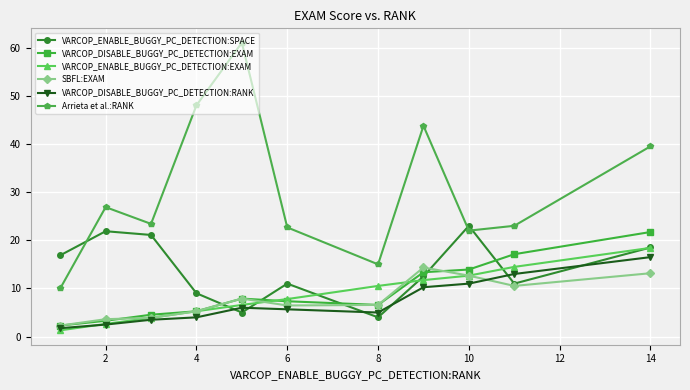

Which series ends up on top after the final intersection of VARCOP_ENABLE_BUGGY_PC_DETECTION:EXAM and VARCOP_DISABLE_BUGGY_PC_DETECTION:RANK?

VARCOP_ENABLE_BUGGY_PC_DETECTION:EXAM